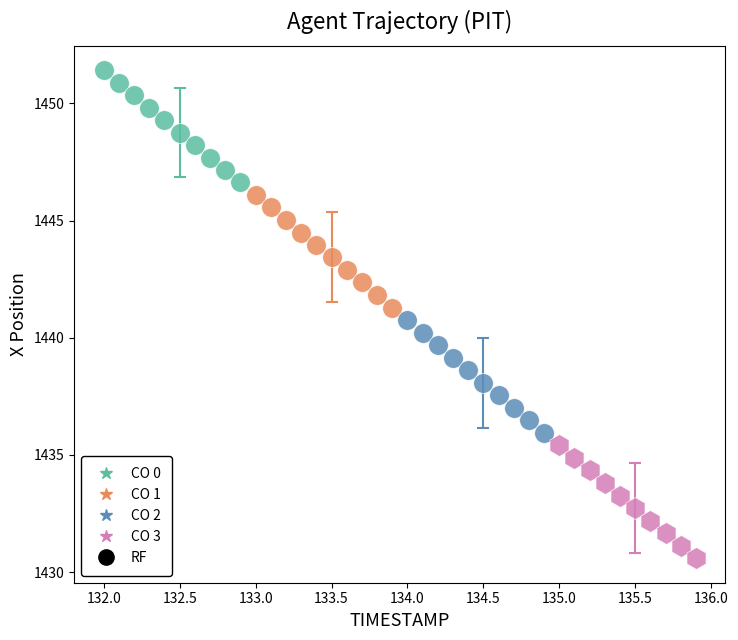

Which series contains the highest Y value?

CO 0